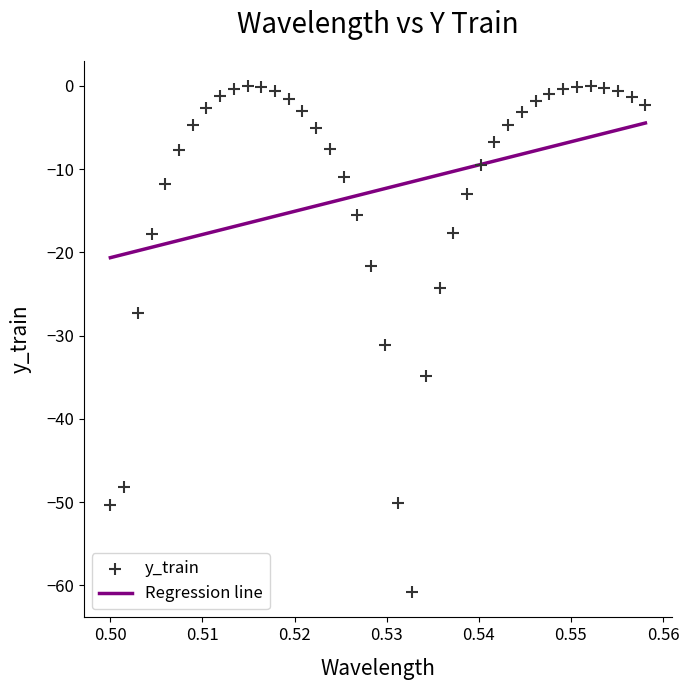

What is the range of Y values (max minus min)?

60.8